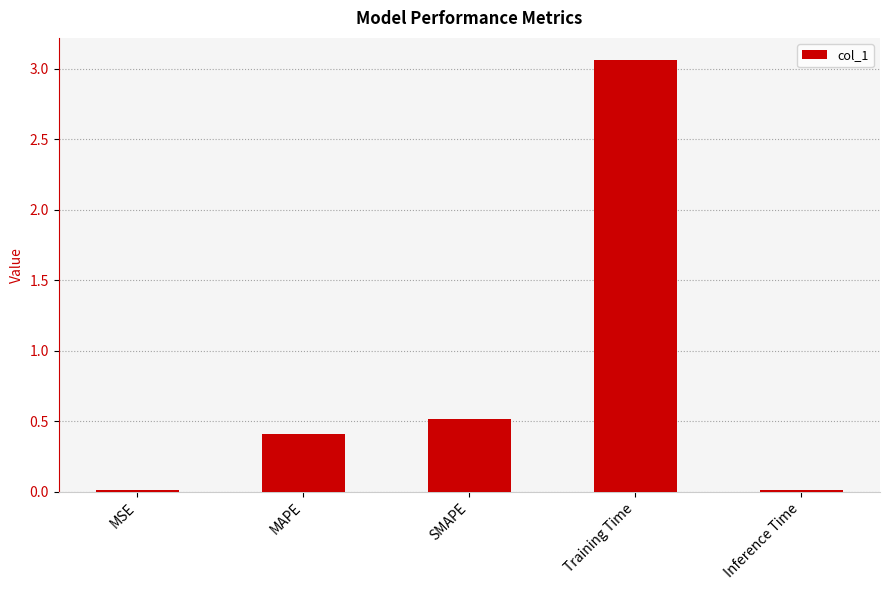

What is the difference between the second highest and second lowest values?

0.5